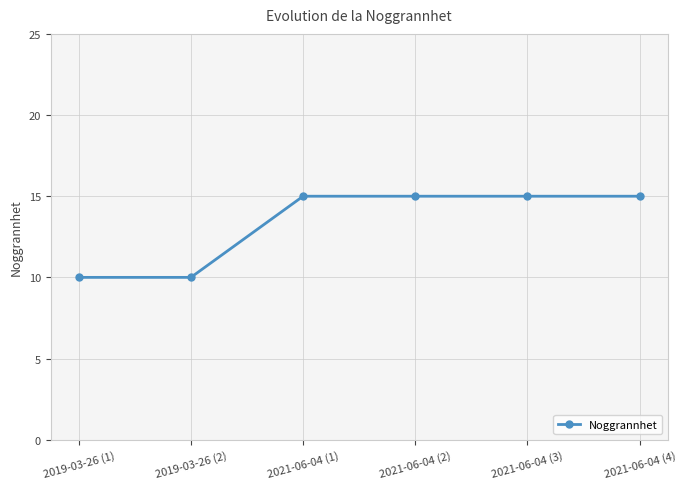

The chart shows a value of 15 at 2021-06-04 (2). True or false?

True